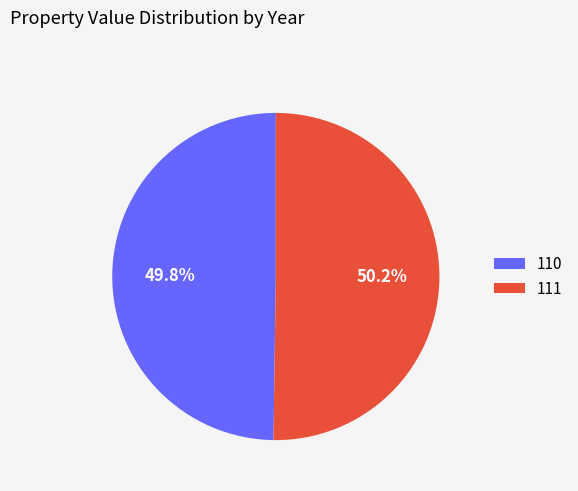

What percentage do 110 and 111 together represent?

100.0%